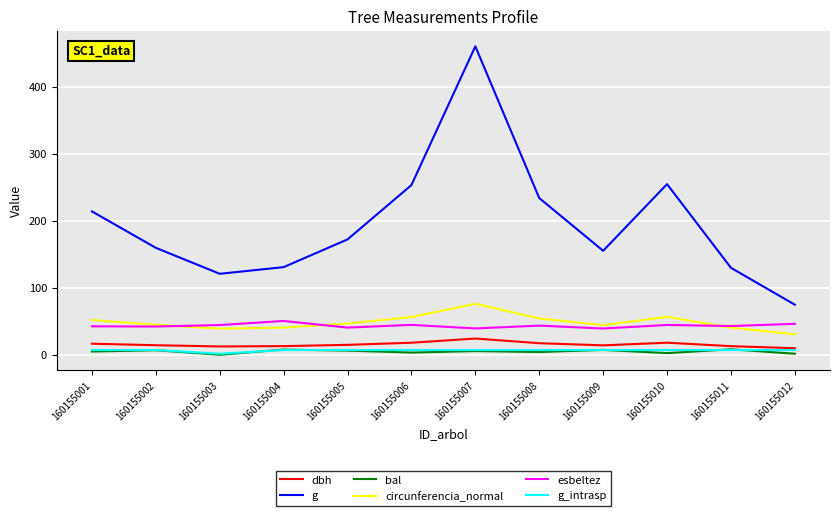

True or false: dbh and bal cross at least once.

False